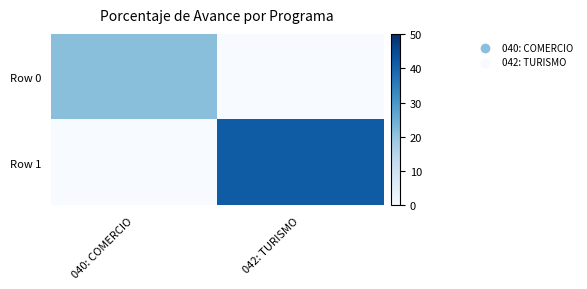

Between 040: COMERCIO and 042: TURISMO, which series saw the biggest shift?

Row 1